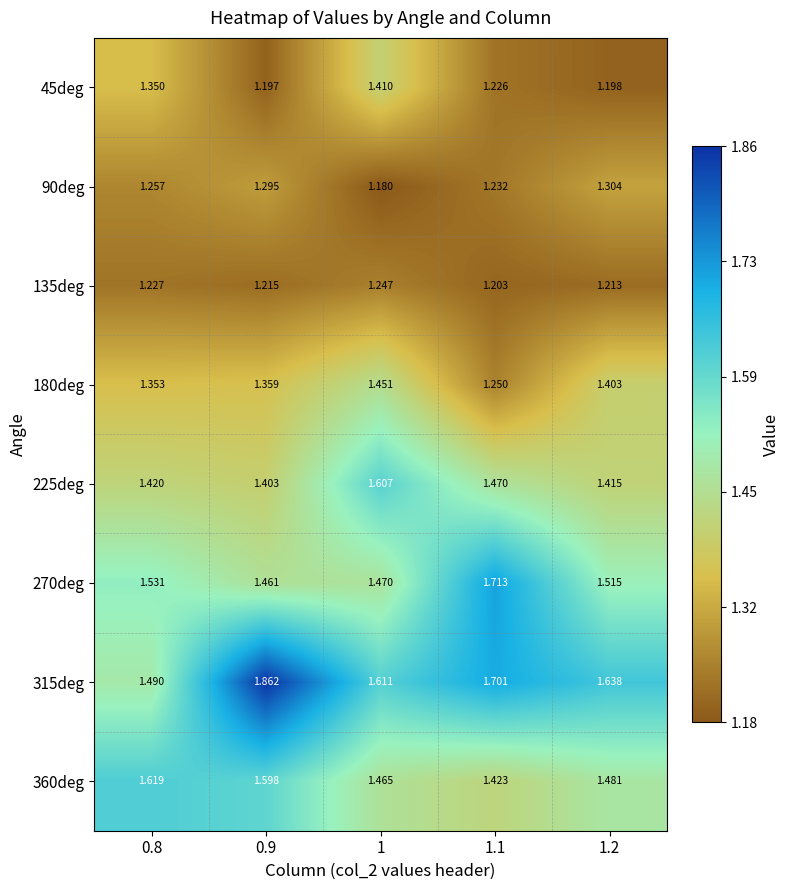

Rank the series by their maximum value, from lowest to highest.

135deg, 90deg, 45deg, 180deg, 225deg, 360deg, 270deg, 315deg